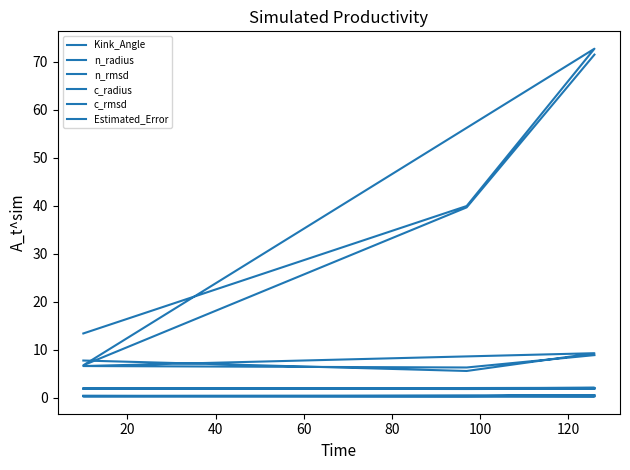

What are all the series names shown in the legend?

Kink_Angle, n_radius, n_rmsd, c_radius, c_rmsd, Estimated_Error